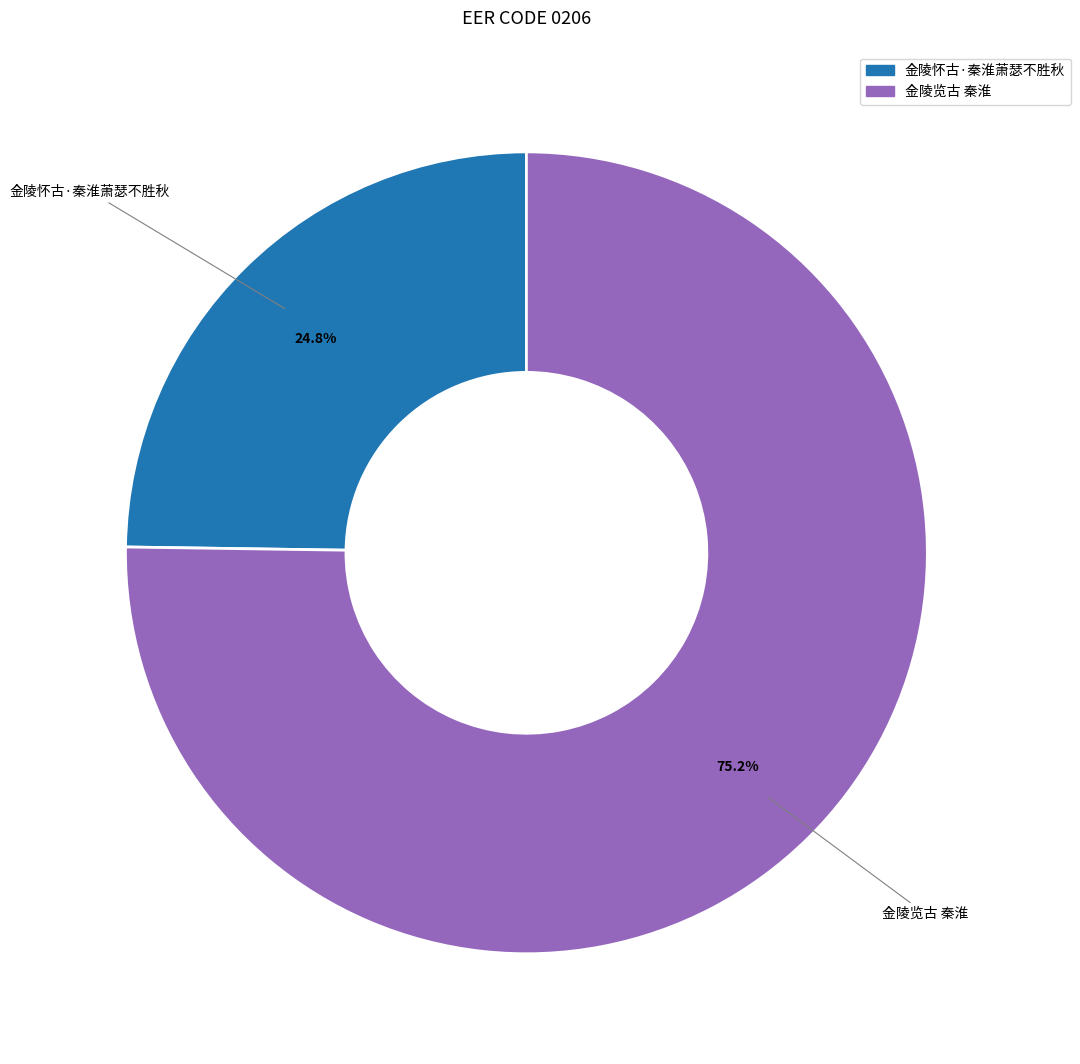

To the nearest percent, what portion does 金陵怀古·秦淮萧瑟不胜秋 represent?

25%